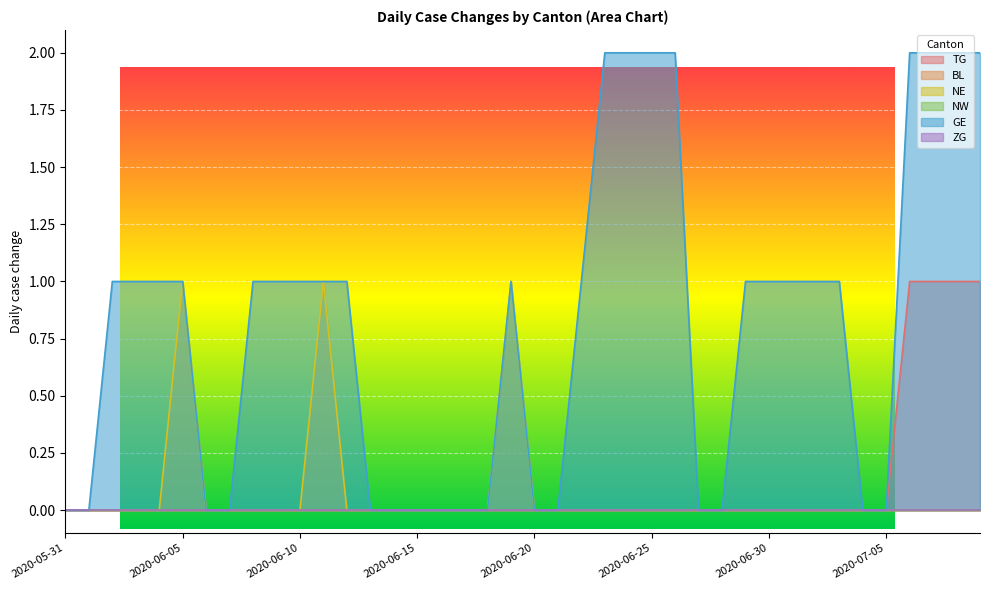

Reading left to right, extract all data points from this chart.

TG: 2020-05-31=0	2020-06-01=0	2020-06-02=0	2020-06-03=0	2020-06-04=0	2020-06-05=0	2020-06-06=0	2020-06-07=0	2020-06-08=0	2020-06-09=0	2020-06-10=0	2020-06-11=0	2020-06-12=0	2020-06-13=0	2020-06-14=0	2020-06-15=0	2020-06-16=0	2020-06-17=0	2020-06-18=0	2020-06-19=0	2020-06-20=0	2020-06-21=0	2020-06-22=0	2020-06-23=0	2020-06-24=0	2020-06-25=0	2020-06-26=0	2020-06-27=0	2020-06-28=0	2020-06-29=0	2020-06-30=0	2020-07-01=0	2020-07-02=0	2020-07-03=0	2020-07-04=0	2020-07-05=0	2020-07-06=1	2020-07-07=1	2020-07-08=1	2020-07-09=1
NE: 2020-05-31=0	2020-06-01=0	2020-06-02=0	2020-06-03=0	2020-06-04=0	2020-06-05=1	2020-06-06=0	2020-06-07=0	2020-06-08=0	2020-06-09=0	2020-06-10=0	2020-06-11=1	2020-06-12=0	2020-06-13=0	2020-06-14=0	2020-06-15=0	2020-06-16=0	2020-06-17=0	2020-06-18=0	2020-06-19=1	2020-06-20=0	2020-06-21=0	2020-06-22=0	2020-06-23=0	2020-06-24=0	2020-06-25=0	2020-06-26=0	2020-06-27=0	2020-06-28=0	2020-06-29=0	2020-06-30=0	2020-07-01=0	2020-07-02=0	2020-07-03=0	2020-07-04=0	2020-07-05=0	2020-07-06=0	2020-07-07=0	2020-07-08=0	2020-07-09=0
GE: 2020-05-31=0	2020-06-01=0	2020-06-02=1	2020-06-03=1	2020-06-04=1	2020-06-05=1	2020-06-06=0	2020-06-07=0	2020-06-08=1	2020-06-09=1	2020-06-10=1	2020-06-11=1	2020-06-12=1	2020-06-13=0	2020-06-14=0	2020-06-15=0	2020-06-16=0	2020-06-17=0	2020-06-18=0	2020-06-19=1	2020-06-20=0	2020-06-21=0	2020-06-22=1	2020-06-23=2	2020-06-24=2	2020-06-25=2	2020-06-26=2	2020-06-27=0	2020-06-28=0	2020-06-29=1	2020-06-30=1	2020-07-01=1	2020-07-02=1	2020-07-03=1	2020-07-04=0	2020-07-05=0	2020-07-06=2	2020-07-07=2	2020-07-08=2	2020-07-09=2